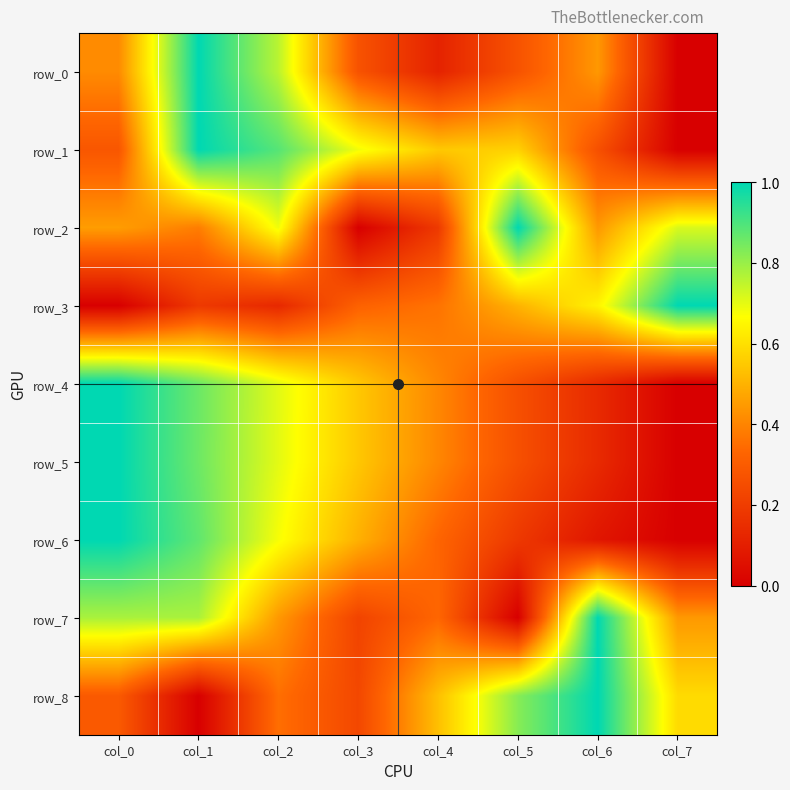

The row_2 series shows 0.4 at col_1. True or false?

True